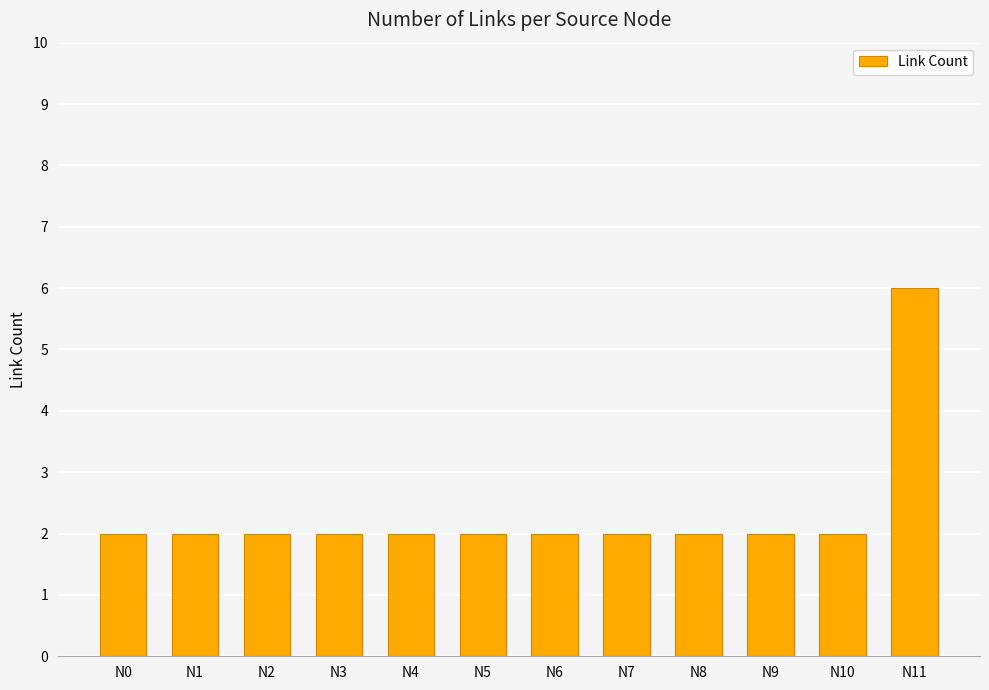

Approximately how many times larger is the value at N11 compared to N0?

3.0